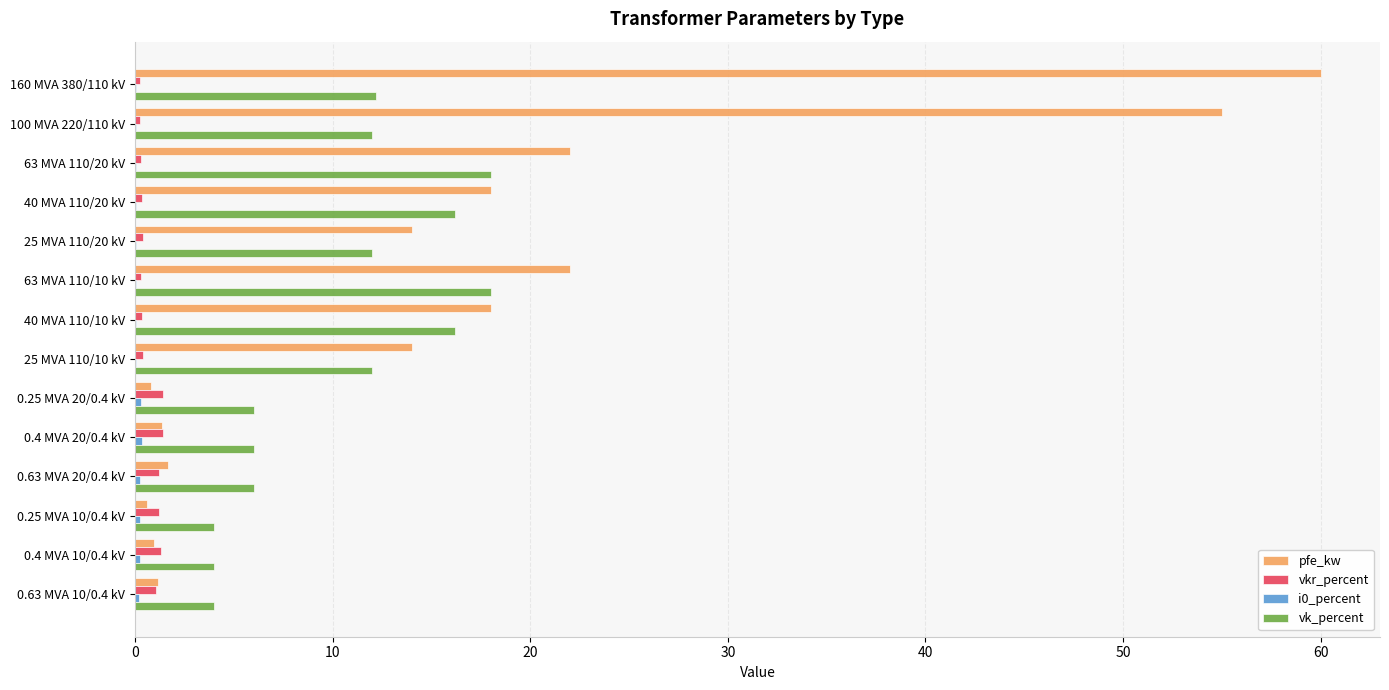

How many series are shown in this chart?

4